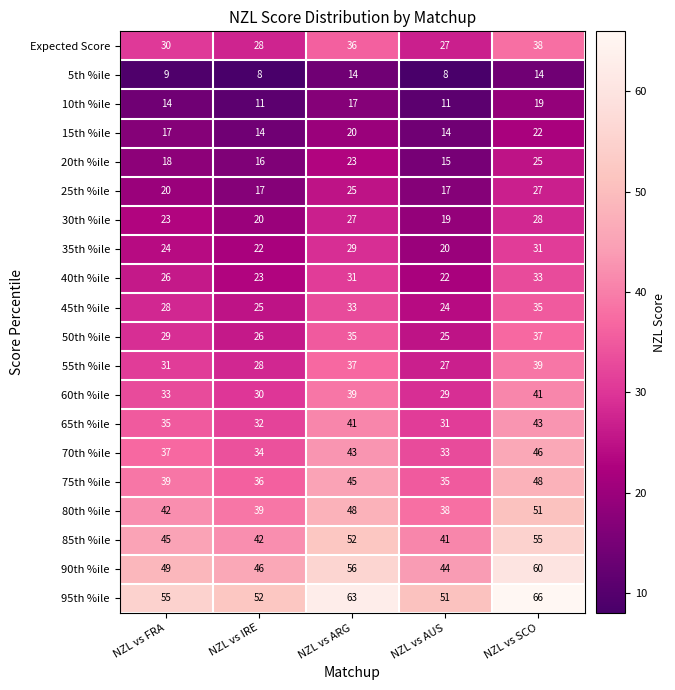

What is the smallest value displayed?

8